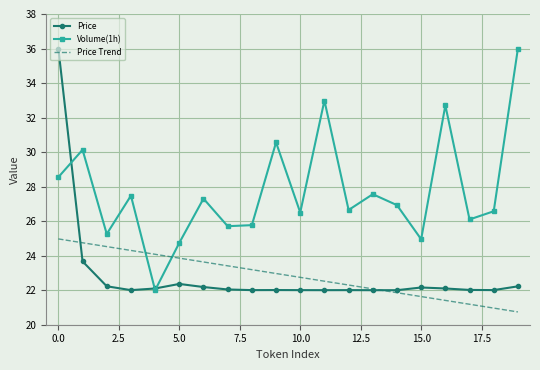

Which series has the largest total across all categories?

Volume(1h)